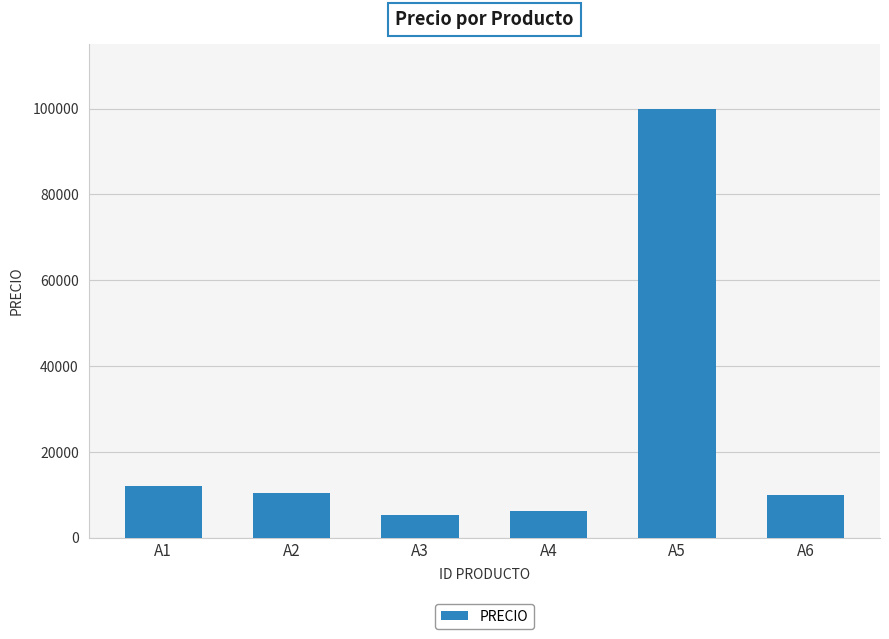

What is the sum of all values?

144000